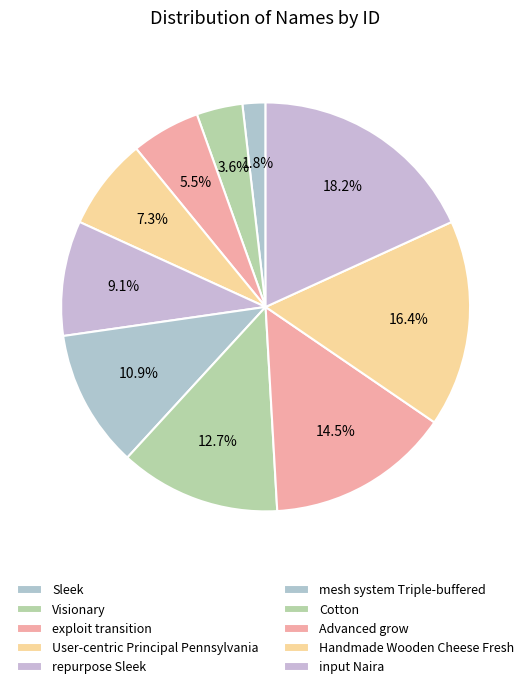

Does Advanced grow represent more than half of the total?

No